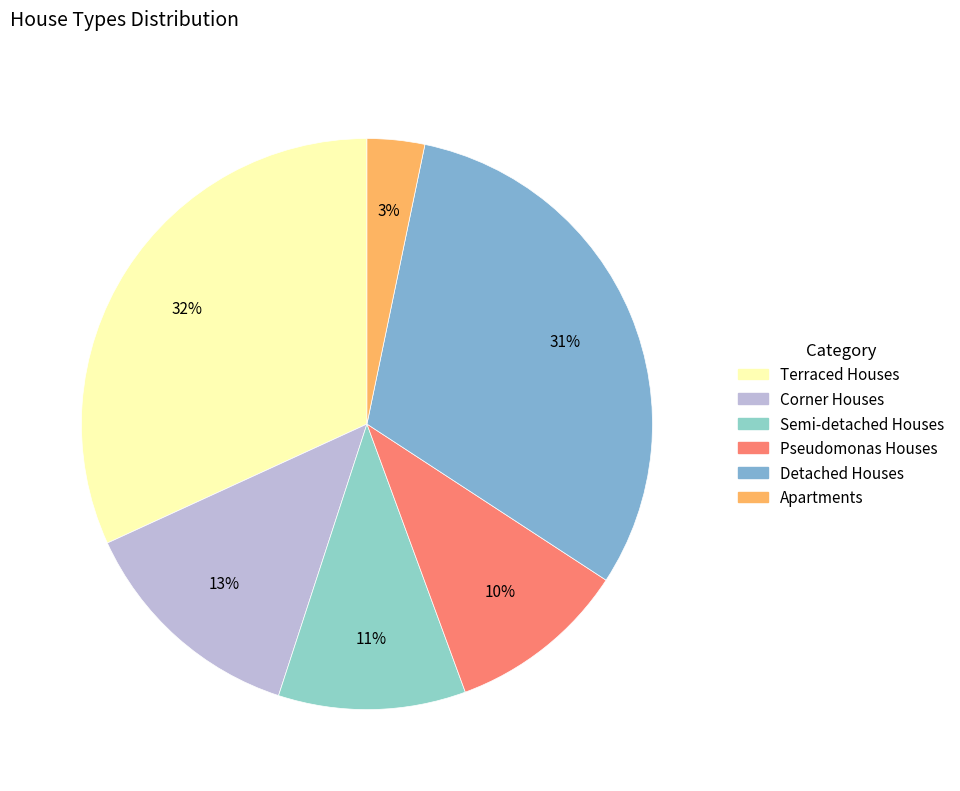

Does any single category account for the majority?

No